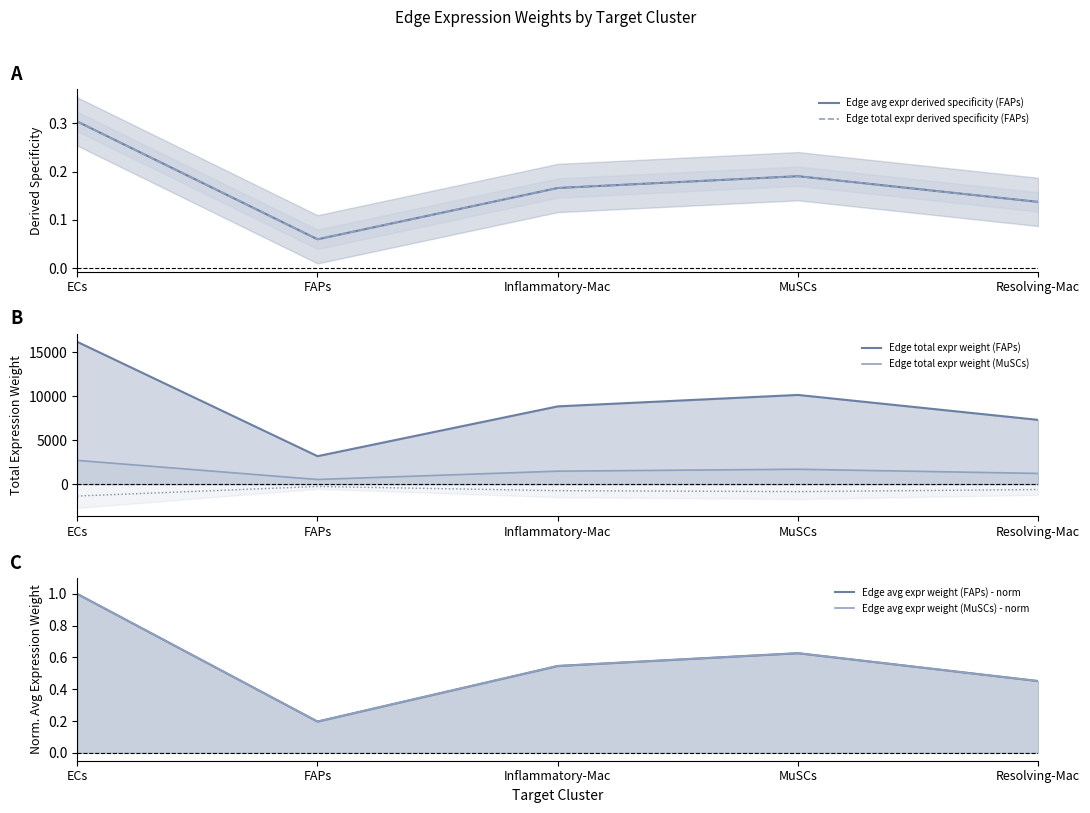

Which has a higher value, Inflammatory-Mac or FAPs?

Inflammatory-Mac